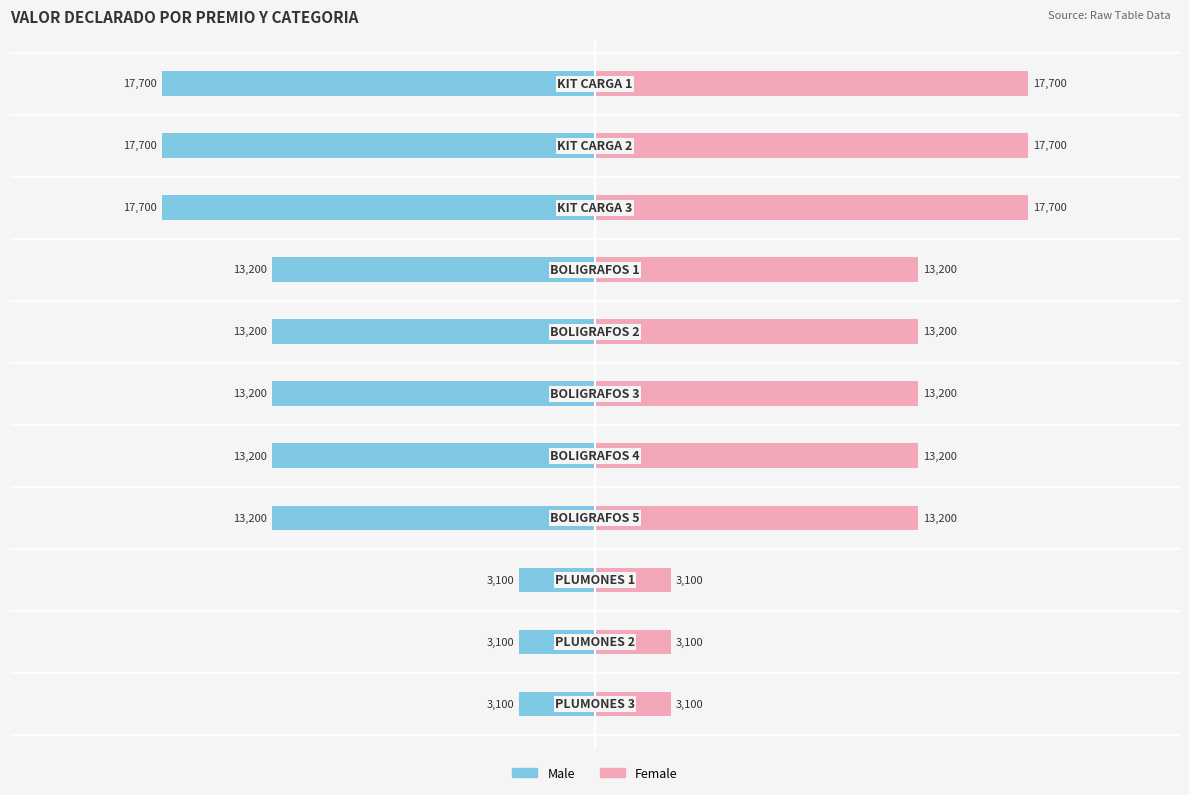

How many bars are there in total?

22